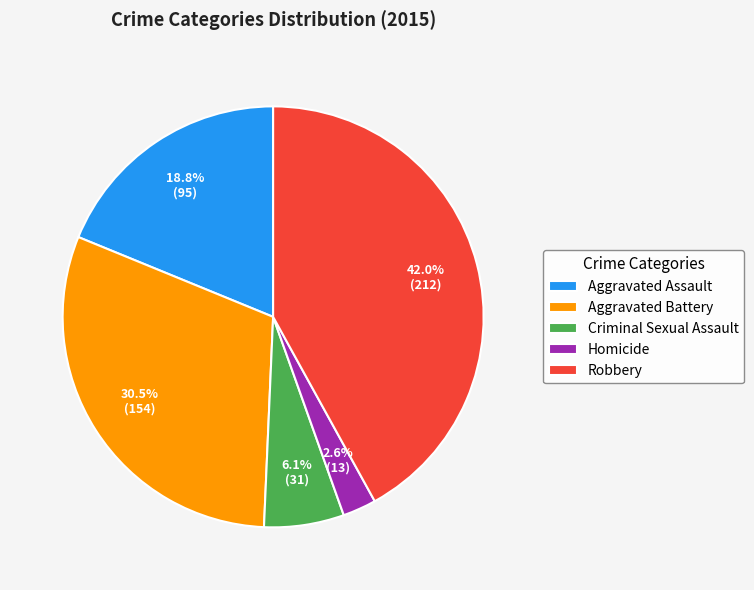

Rank the categories by value from highest to lowest.

Robbery, Aggravated Battery, Aggravated Assault, Criminal Sexual Assault, Homicide